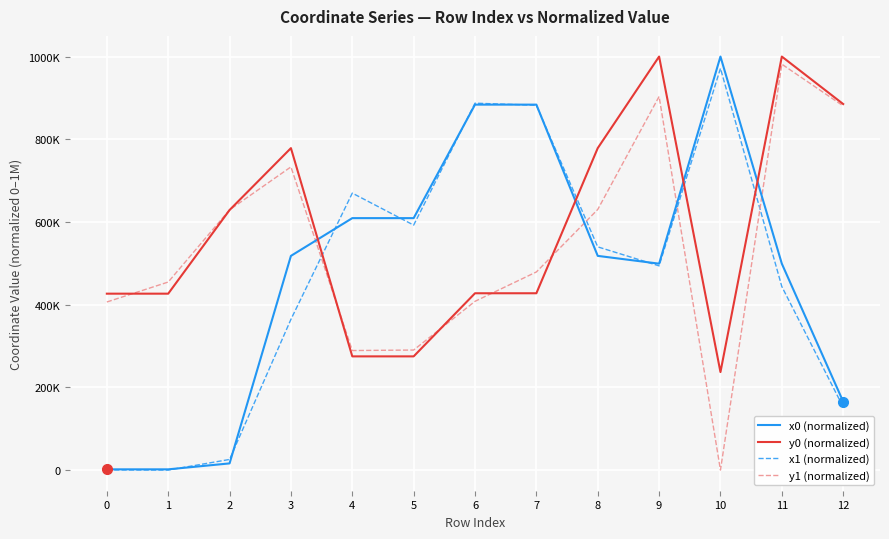

How many intersections are there between y0 (normalized) and x0 (normalized)?

4